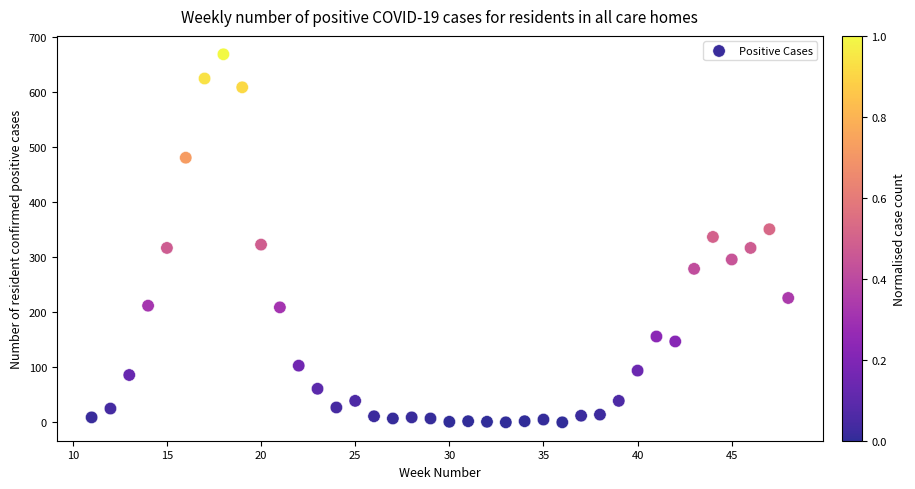

What is the range of Y values (max minus min)?

669